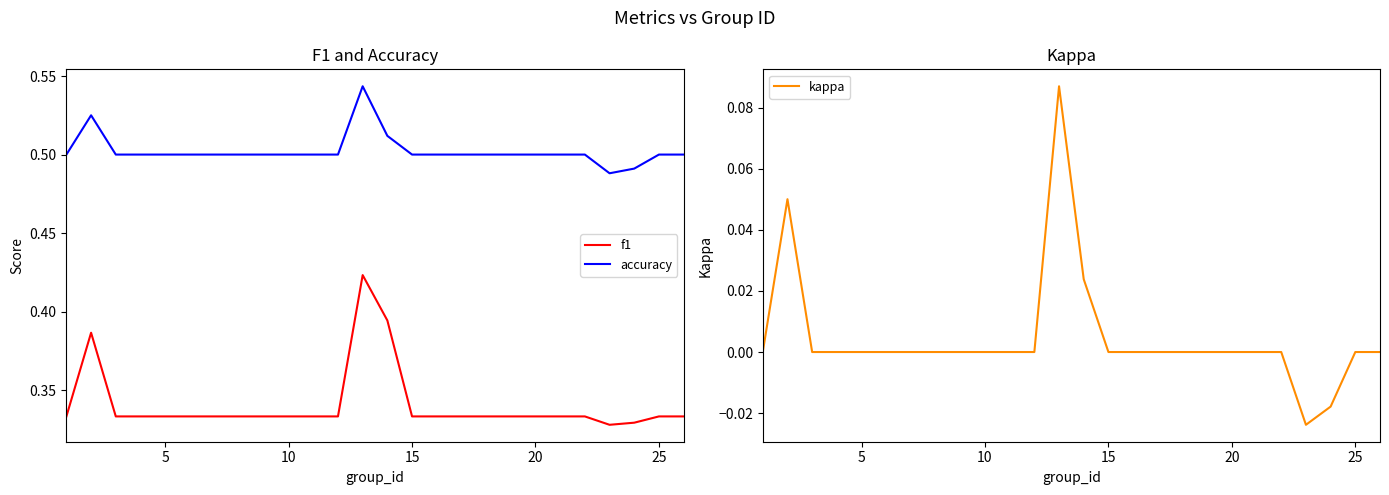

Is the value of accuracy at 5 greater than the value of f1 at 15?

Yes